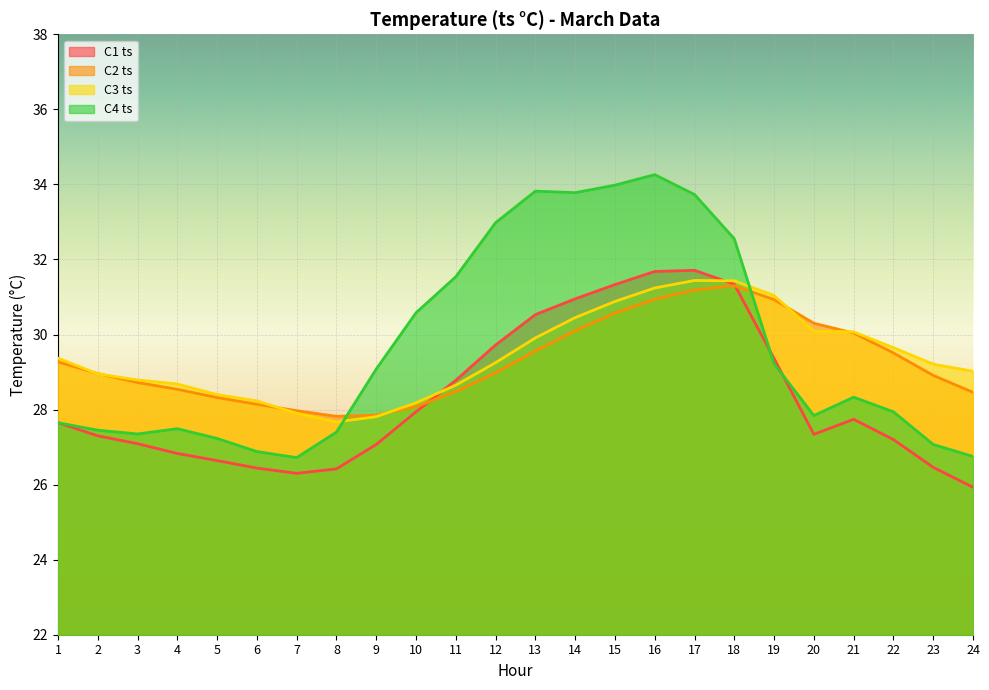

Between 6 and 24, which series saw the biggest shift?

C3 ts